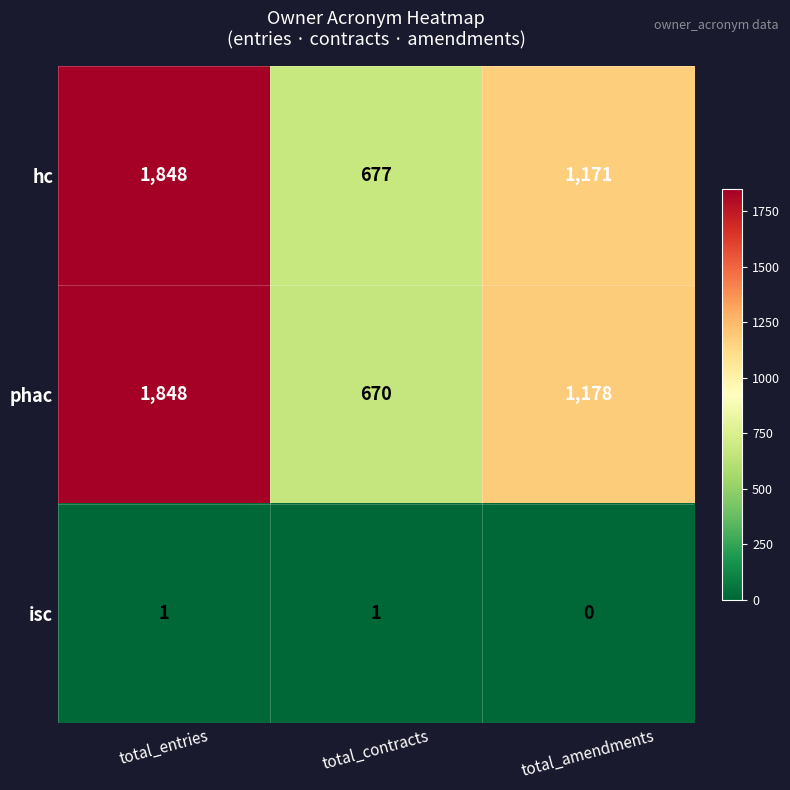

Reading left to right, transcribe all the data shown in this chart.

hc: total_entries=1848	total_contracts=677	total_amendments=1171
phac: total_entries=1848	total_contracts=670	total_amendments=1178
isc: total_entries=1	total_contracts=1	total_amendments=0